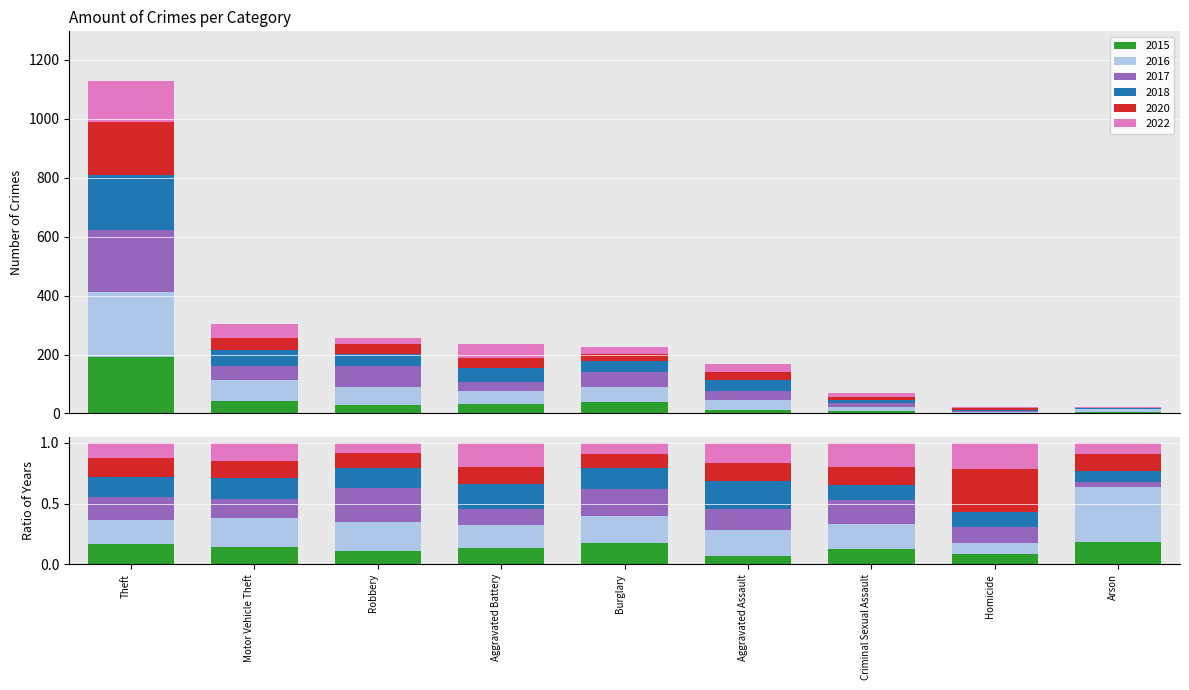

The 2020 series shows 56 at Motor Vehicle Theft. True or false?

False